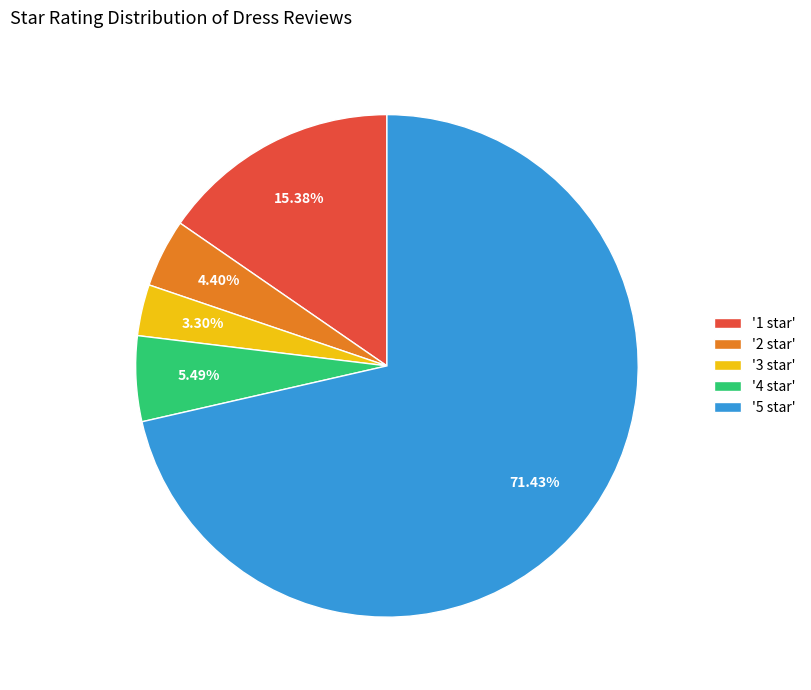

Rank the categories by value from highest to lowest.

'5 star', '1 star', '4 star', '2 star', '3 star'